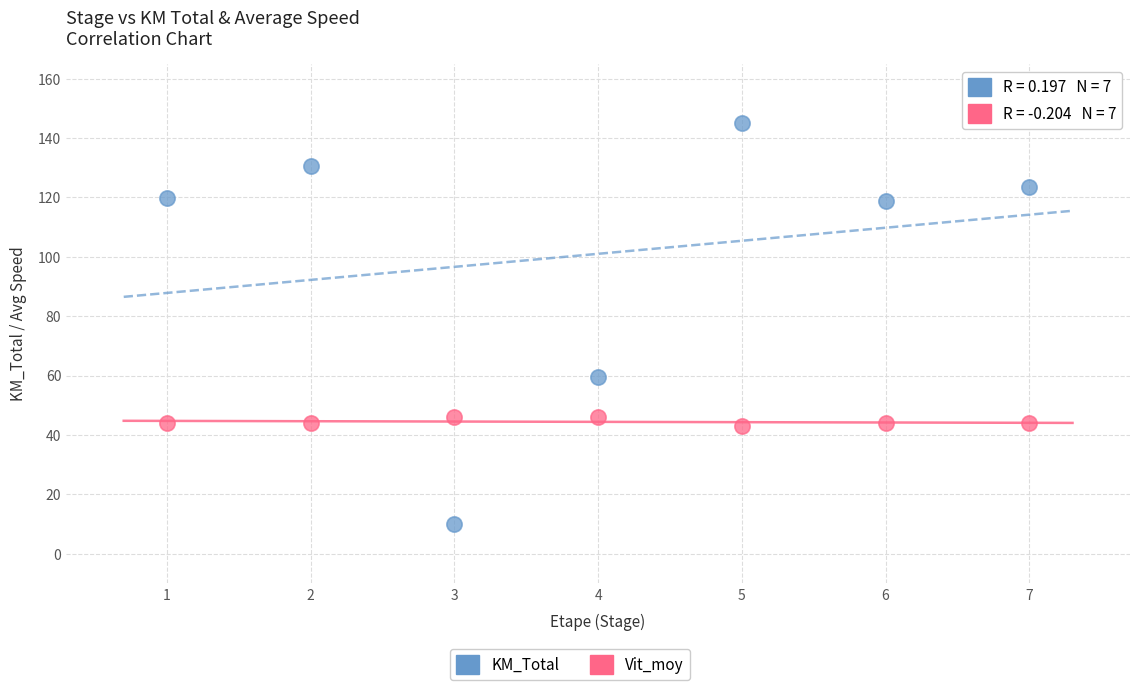

Which series has the widest spread of Y values?

KM_Total